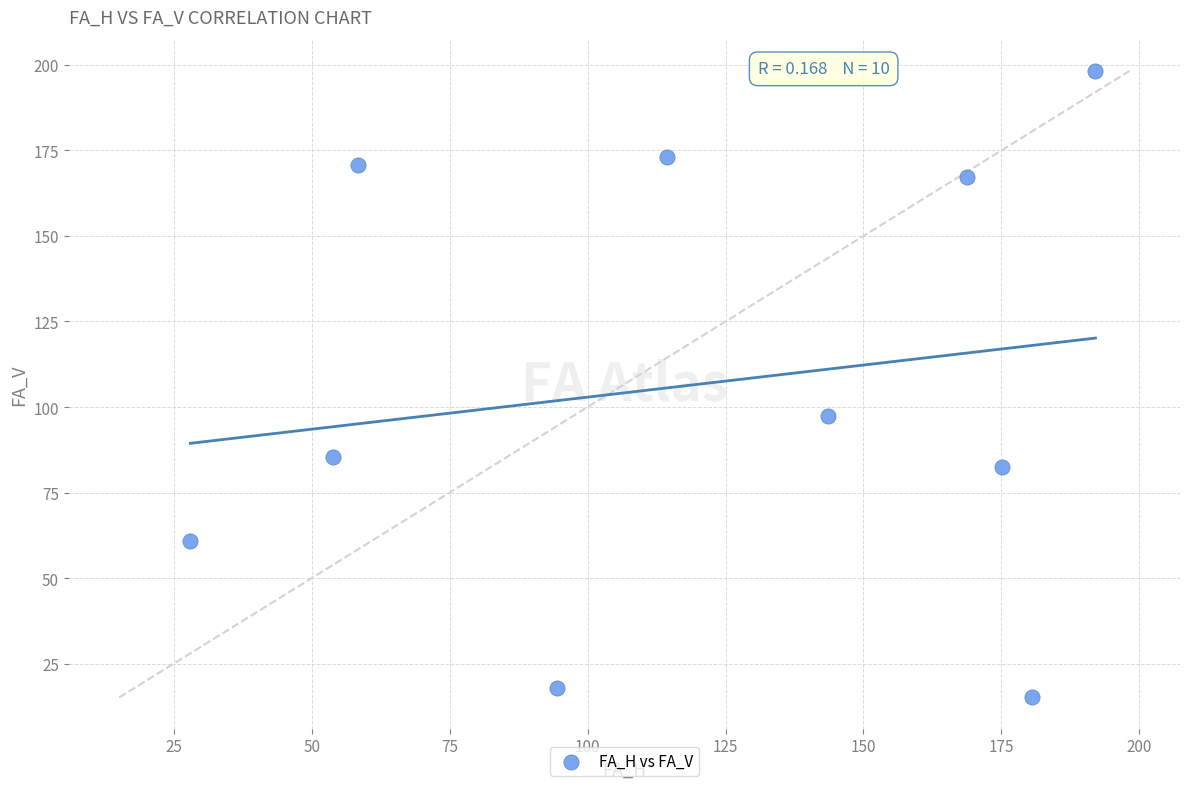

What Y value in the scatter plot is closest to 106?

97.3